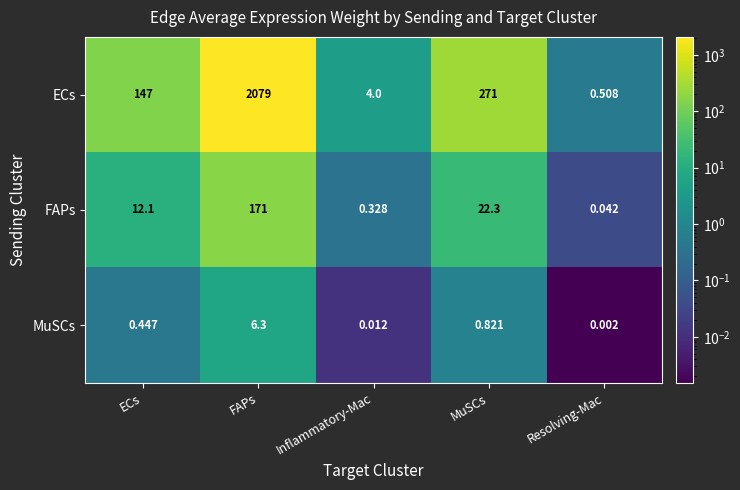

Which series has the largest range (max minus min)?

ECs